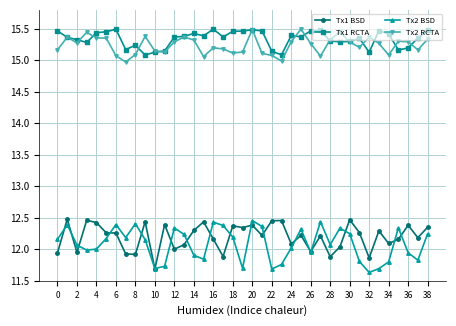

True or false: Tx1 RCTA and Tx1 BSD intersect in this chart.

False